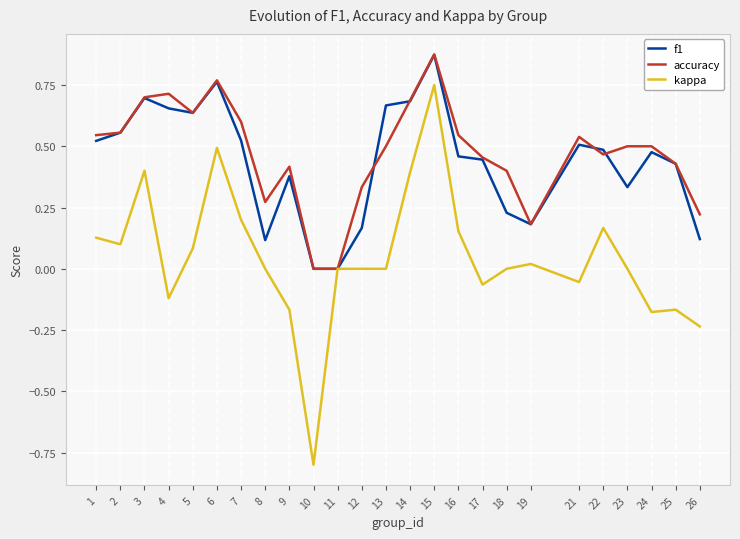

At 12, list the series in order from smallest to largest.

kappa, f1, accuracy